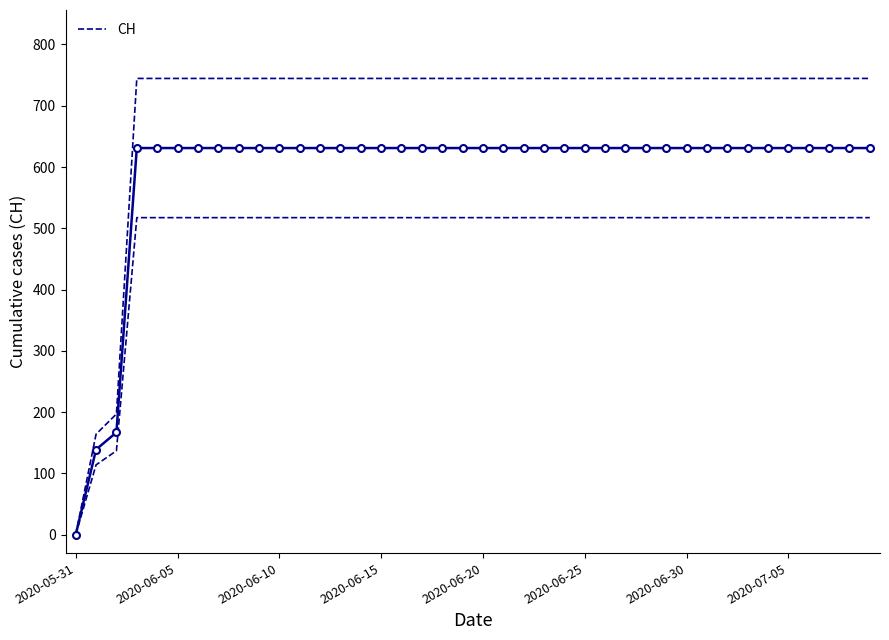

How many positive values does the CH series have?

39